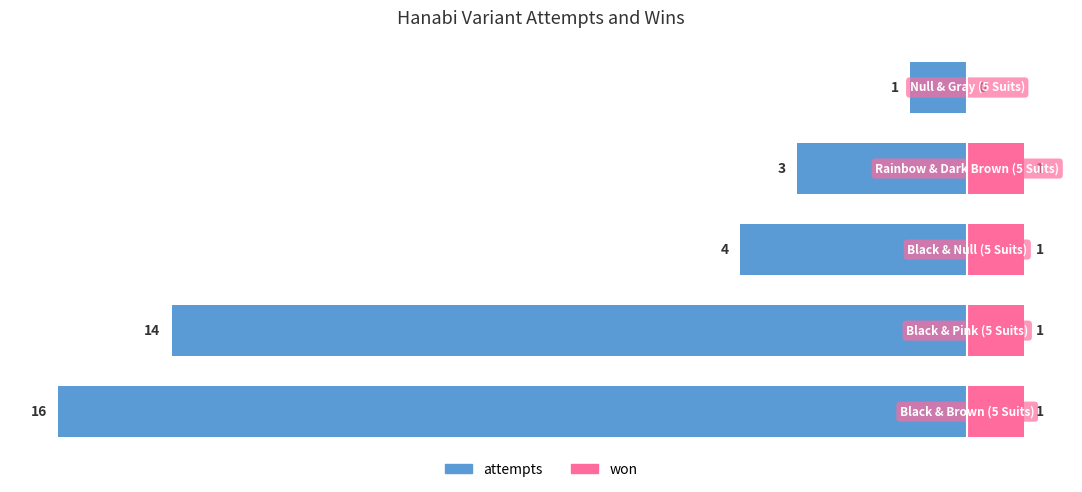

Reading left to right, what are all the values shown in this chart?

attempts: 0=-16	1=-14	2=-4	3=-3	4=-1
won: 0=1	1=1	2=1	3=1	4=0